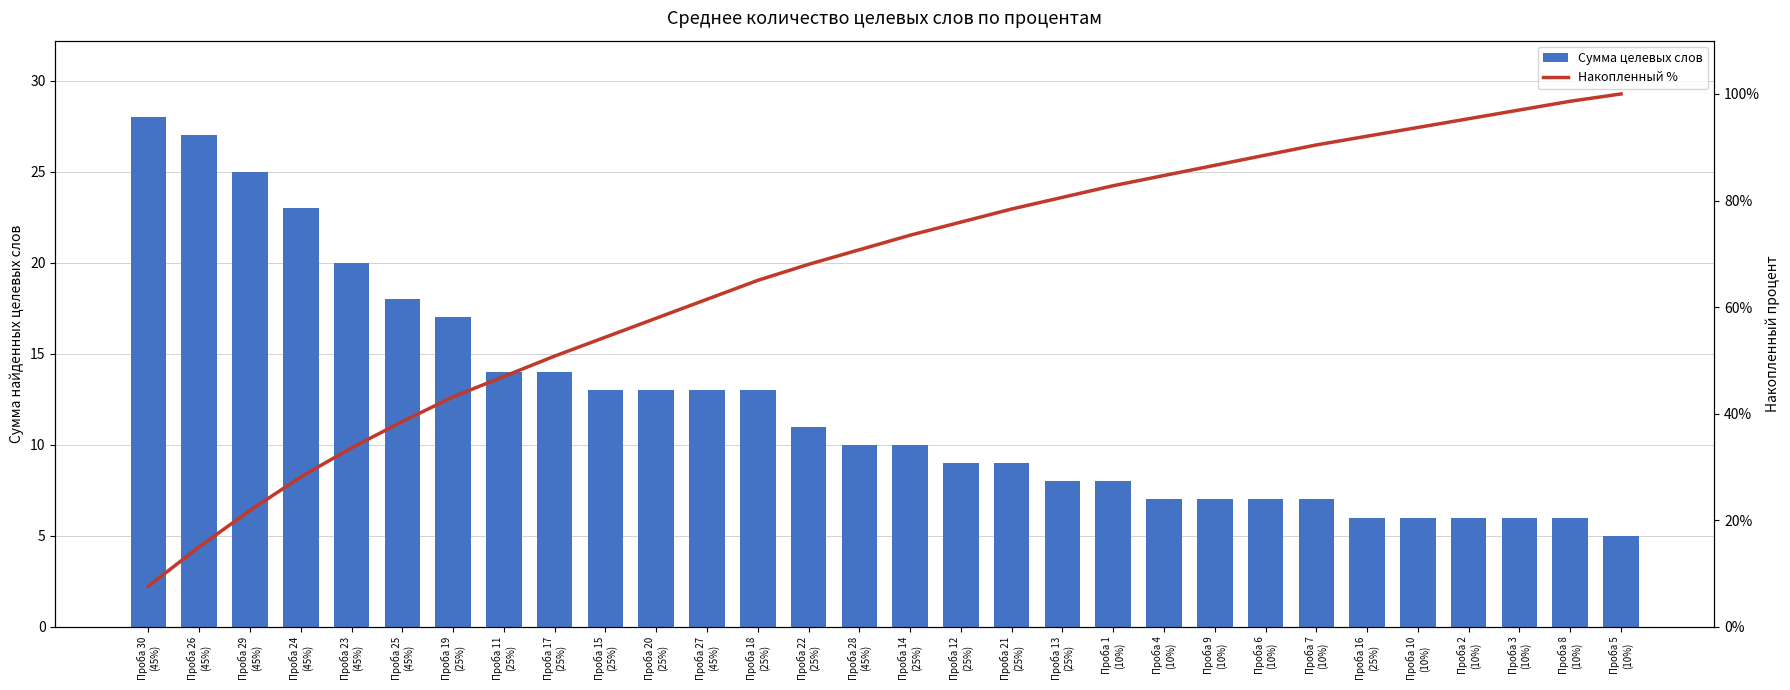

What is the minimum value shown in the chart?

5.0